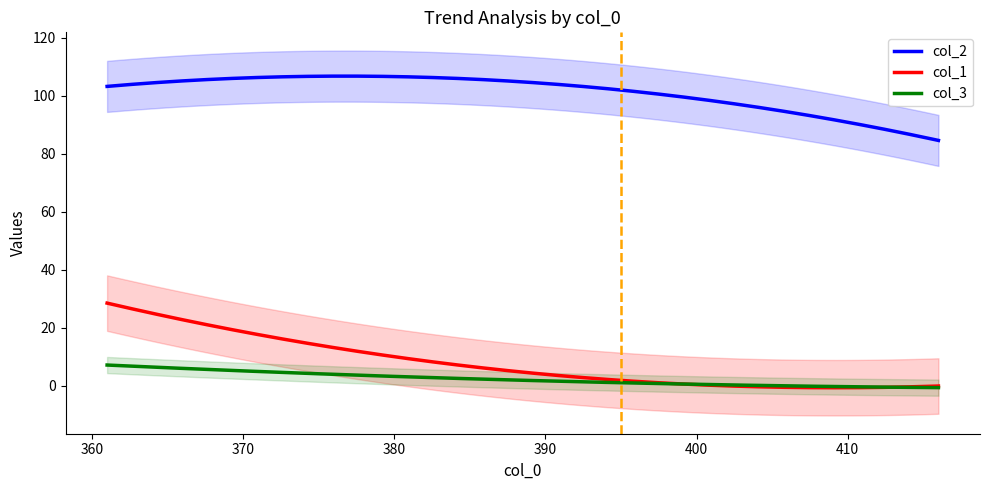

Is the value of col_3 at 31 greater than the value of col_1 at 10?

No